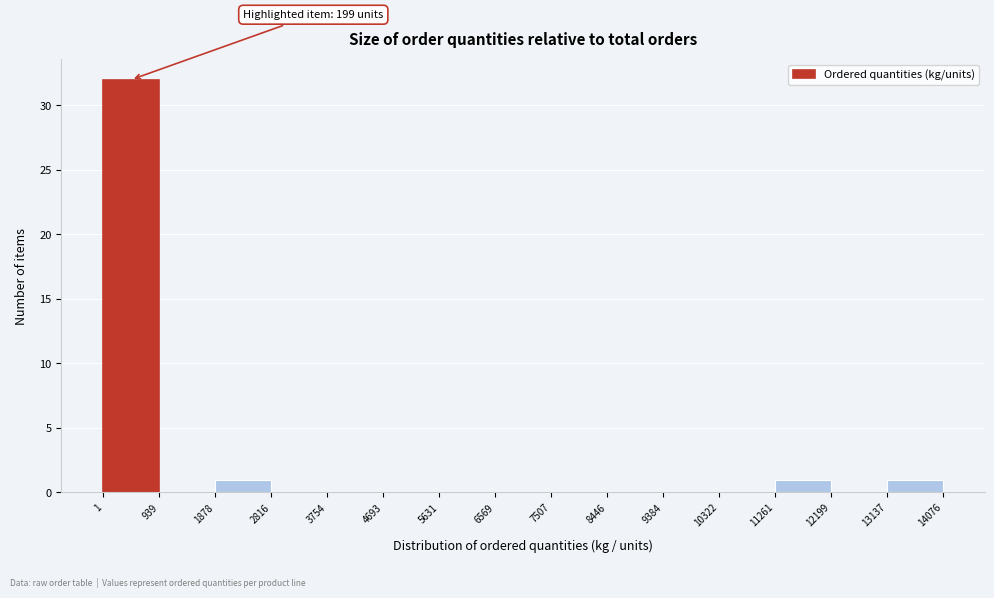

Which range on the x-axis has the tallest bar?

1 to 939